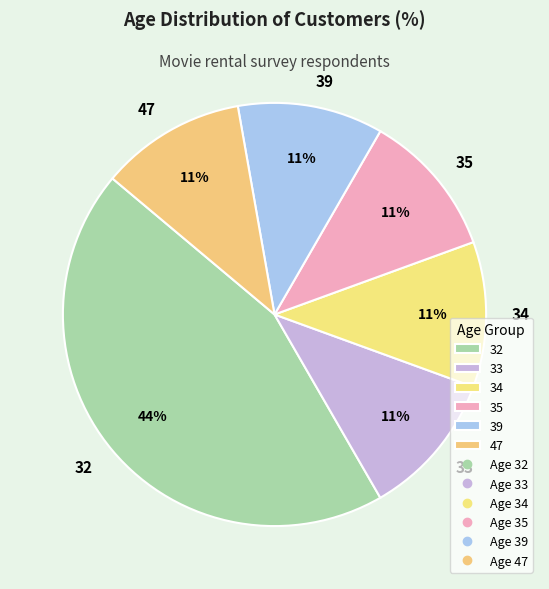

Combined, do 47 and 33 account for over 50%?

No